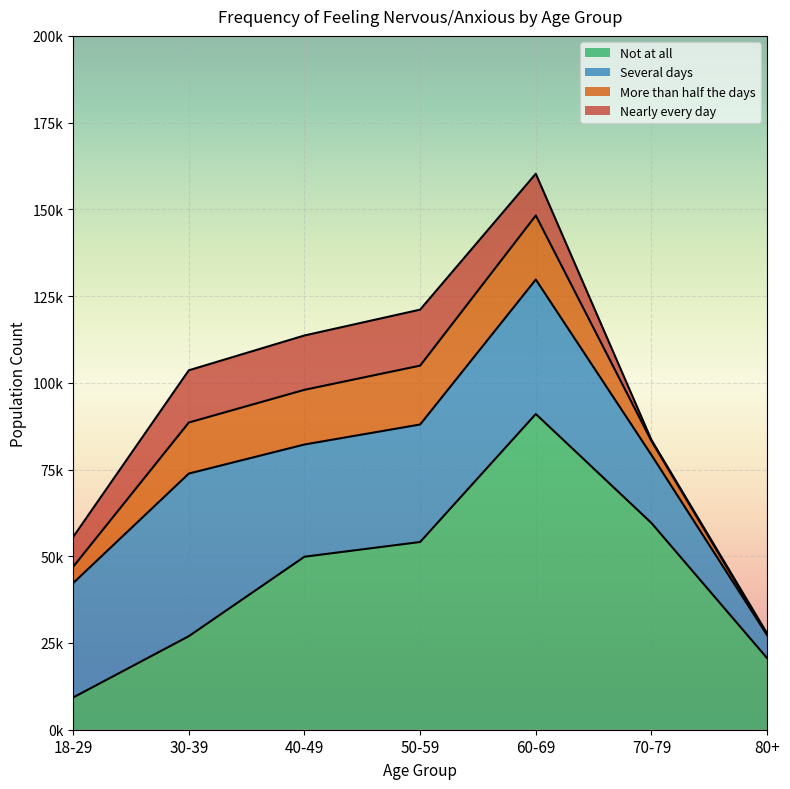

What are all the series names shown in the legend?

Not at all, Several days, More than half the days, Nearly every day